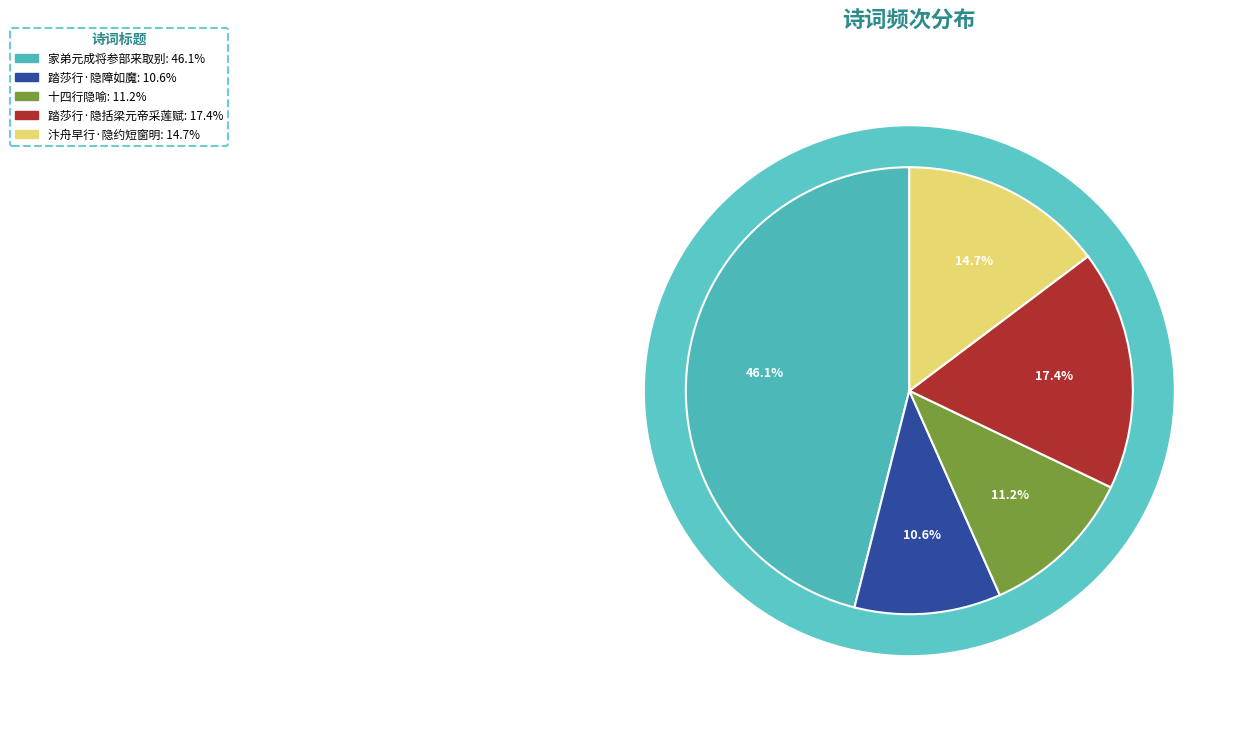

The 汴舟早行·隐约短窗明 slice represents 15% of the pie. True or false?

True